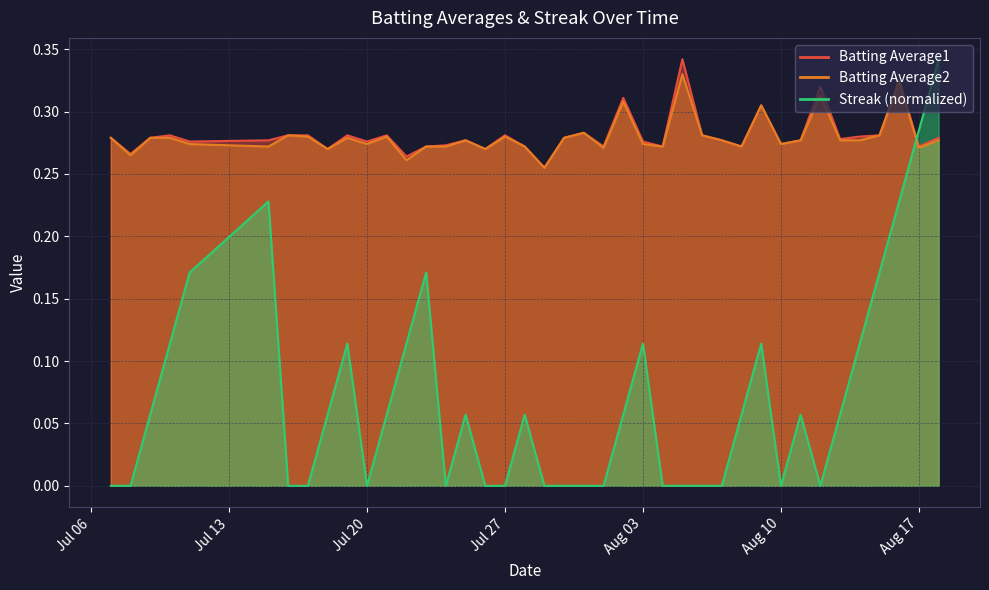

Which series has the widest spread of values?

Streak